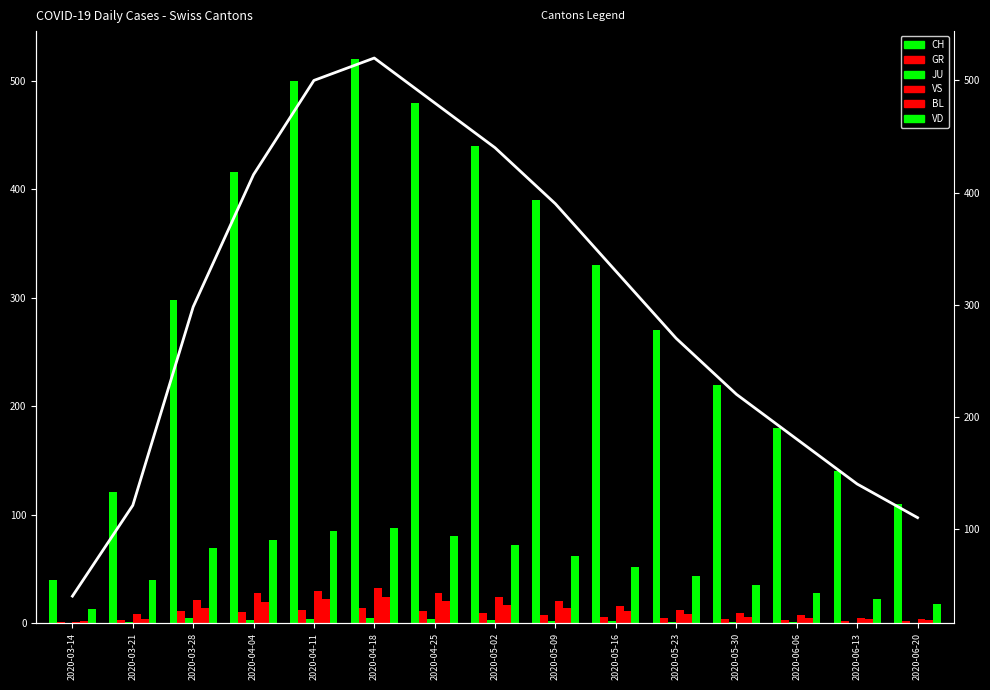

How many categories are shown in the chart?

15